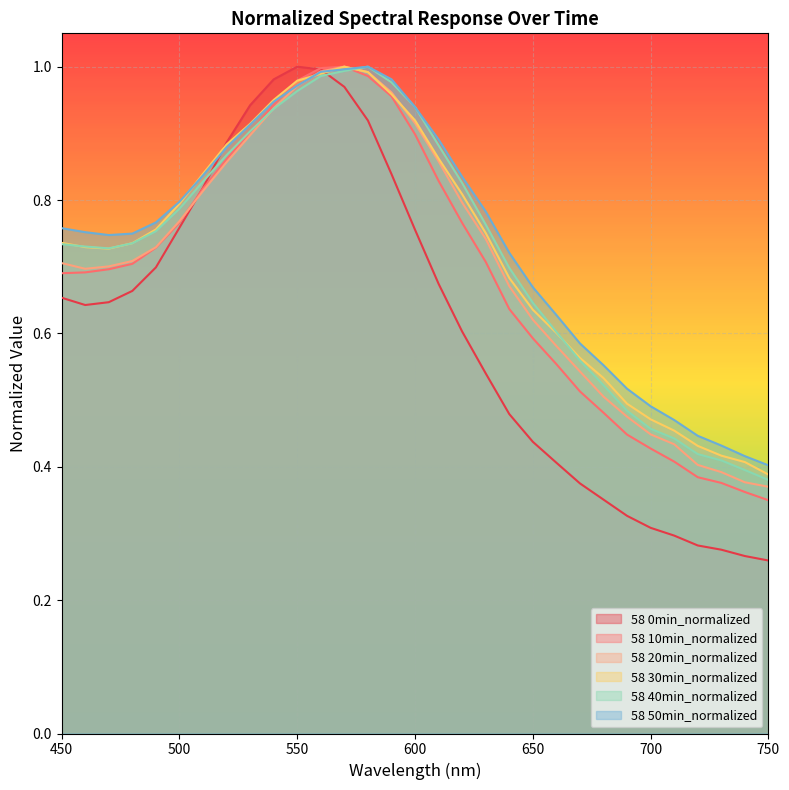

What is the minimum value shown in the chart?

0.3